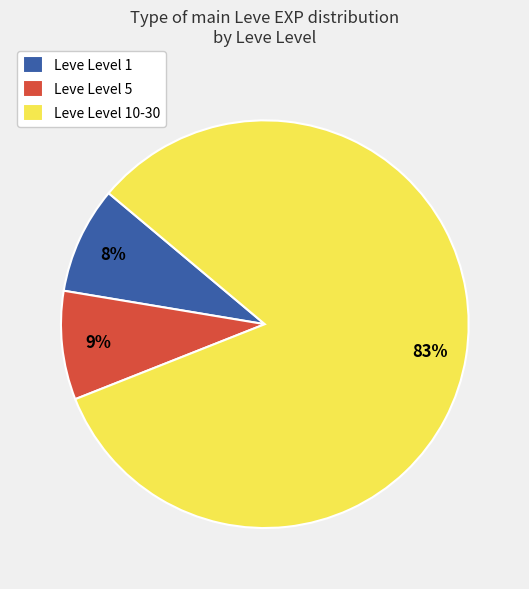

Which slice is the largest?

Leve Level 10-30